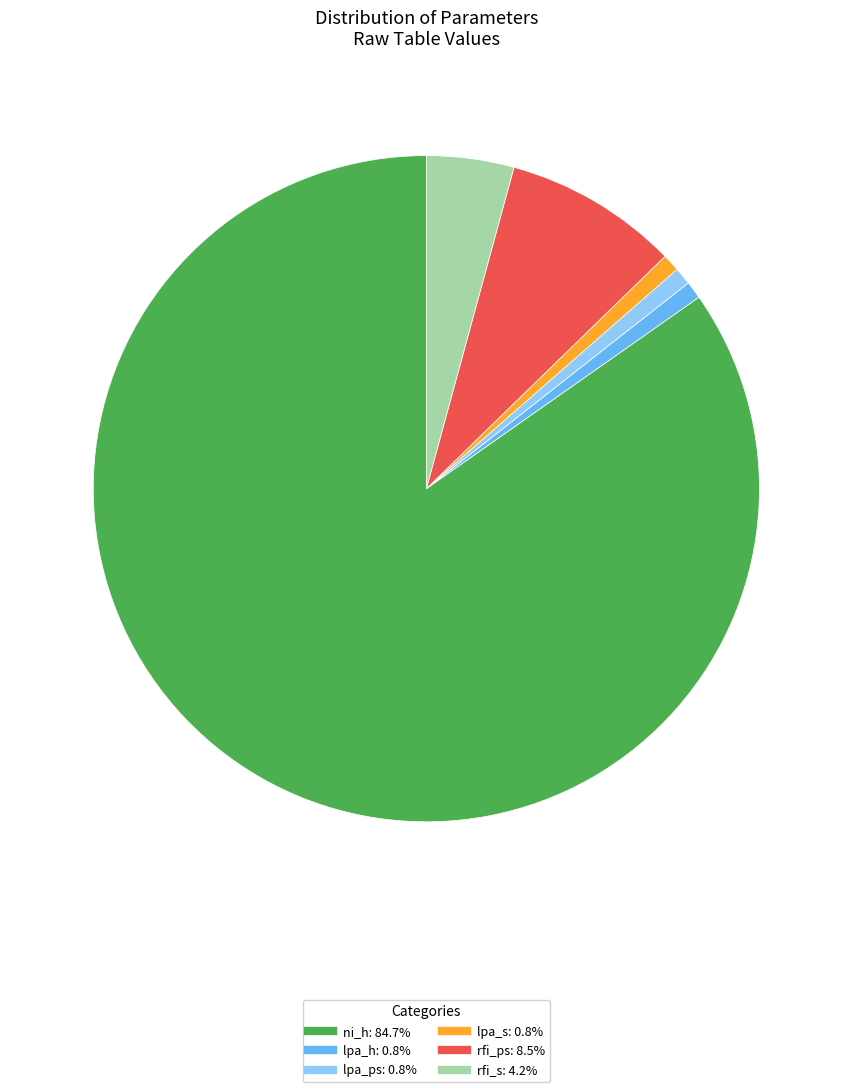

Which category has the biggest portion of the pie?

ni_h